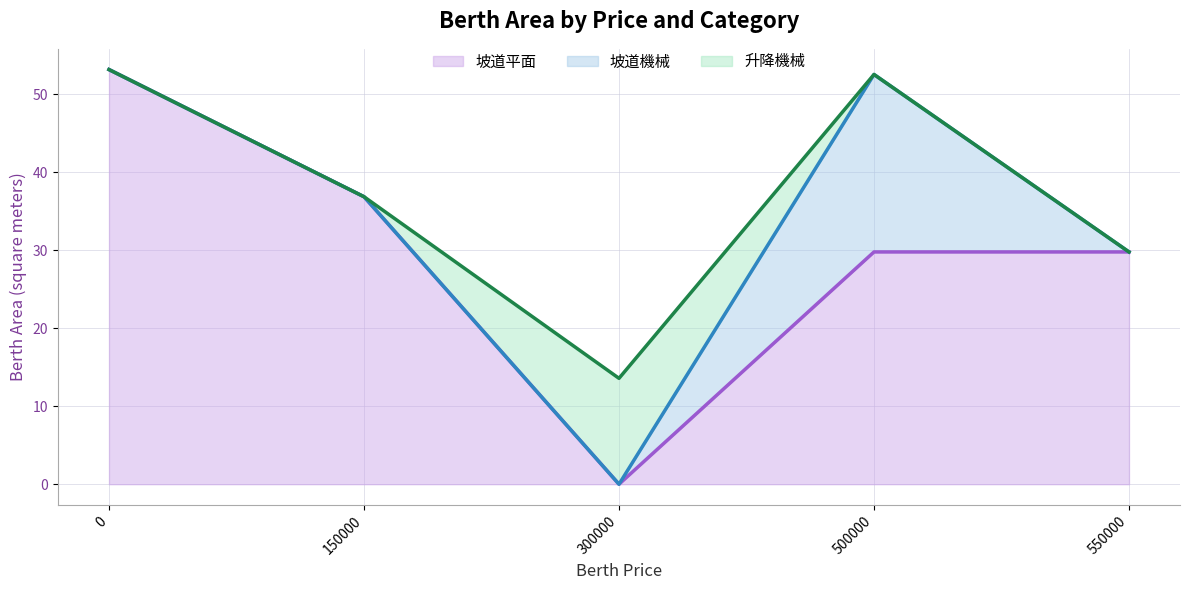

How many lines are shown in the chart?

3